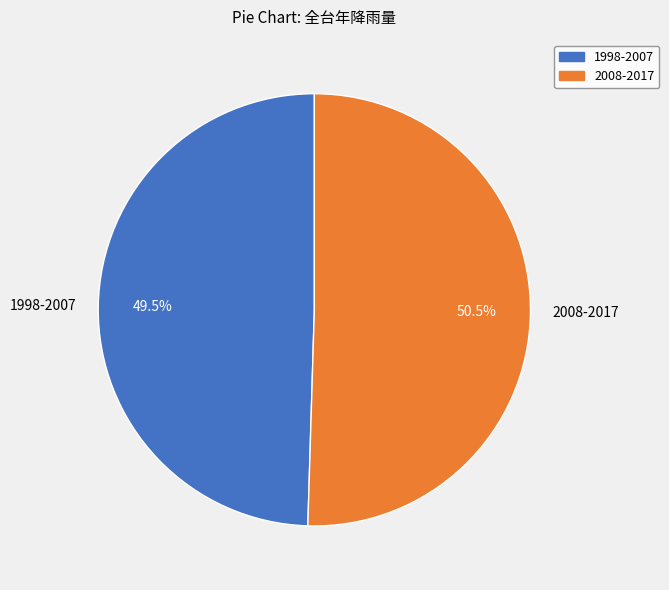

Does any single category account for the majority?

Yes